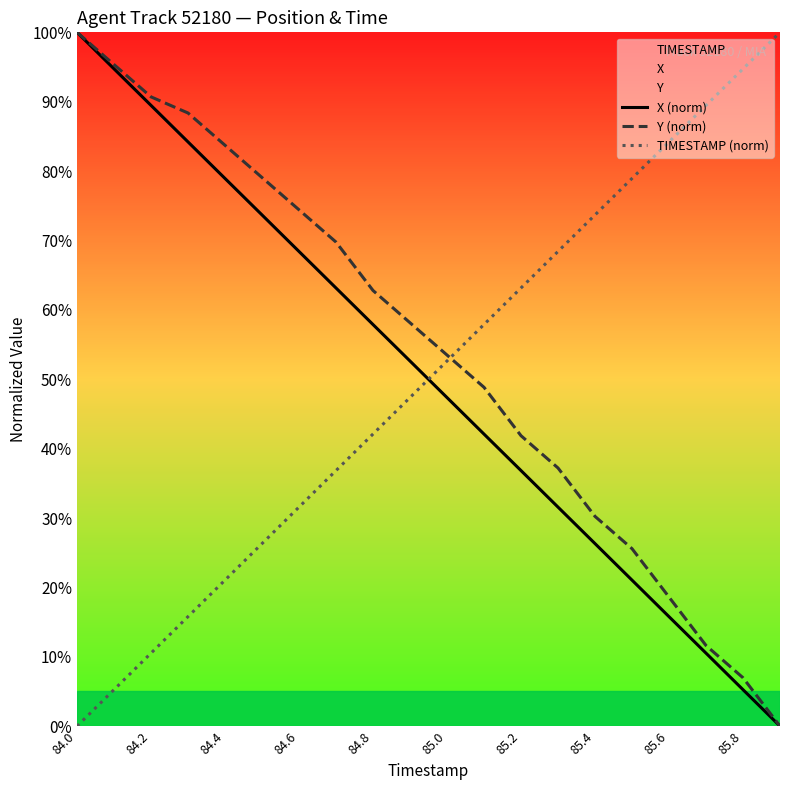

Where is Y (norm) nearest to the value 50?

11